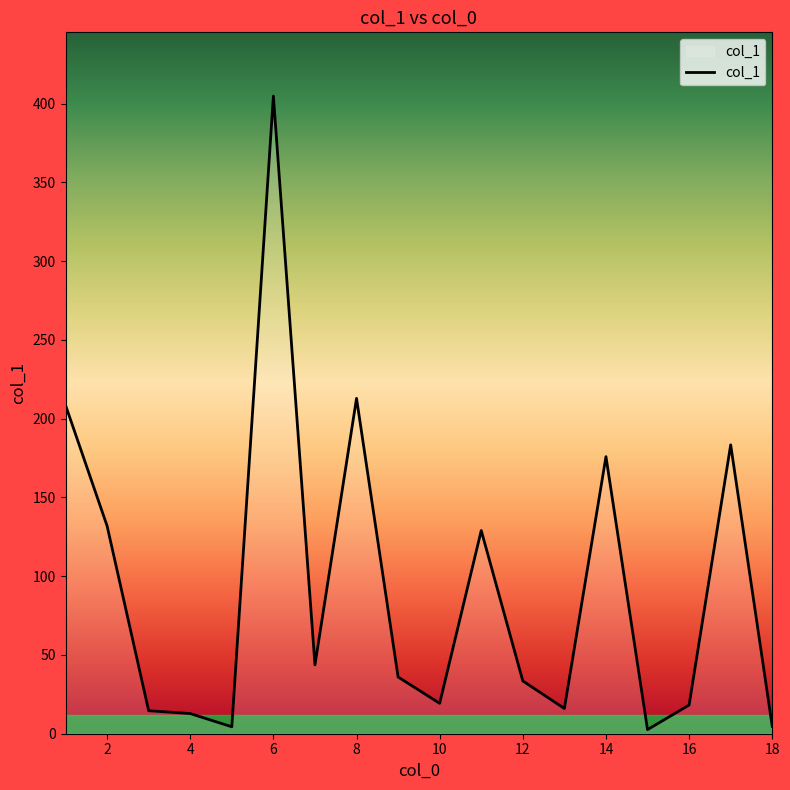

What is the difference between the maximum and minimum values?

402.2